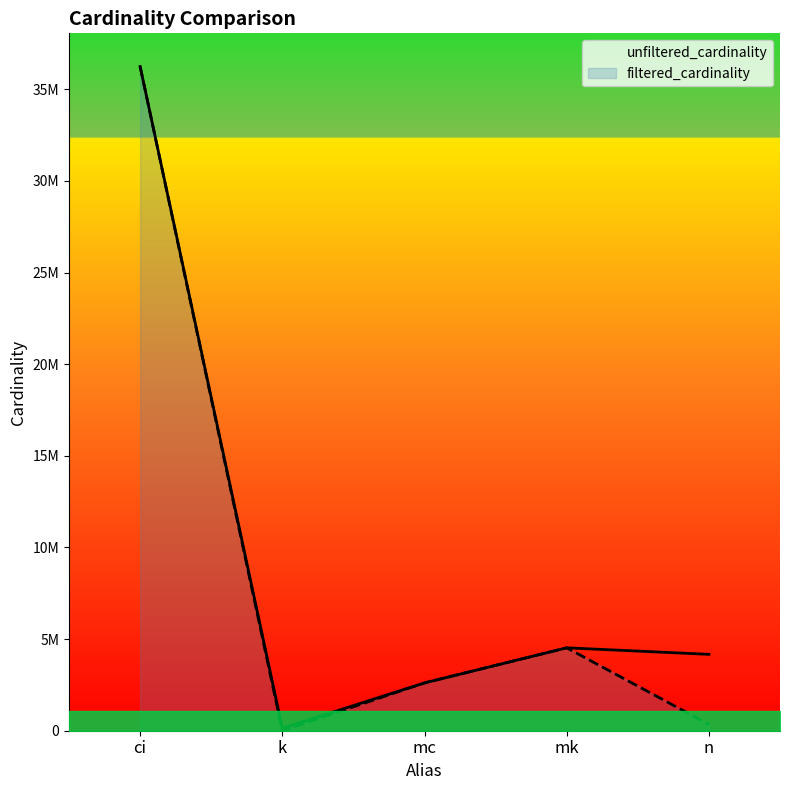

Reading left to right, transcribe all the data shown in this chart.

unfiltered_cardinality: ci=36244344	k=134170	mc=2609129	mk=4523930	n=4167491
filtered_cardinality: ci=36244344	k=1	mc=2609129	mk=4523930	n=343399